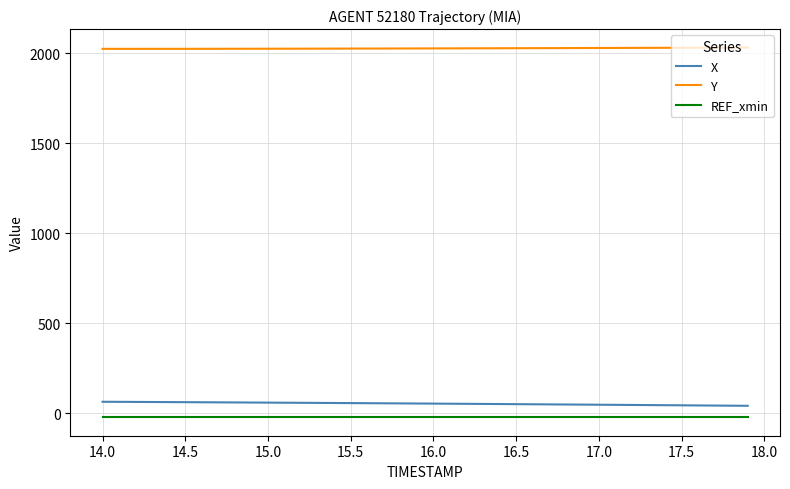

What is the greatest value displayed?

2032.5